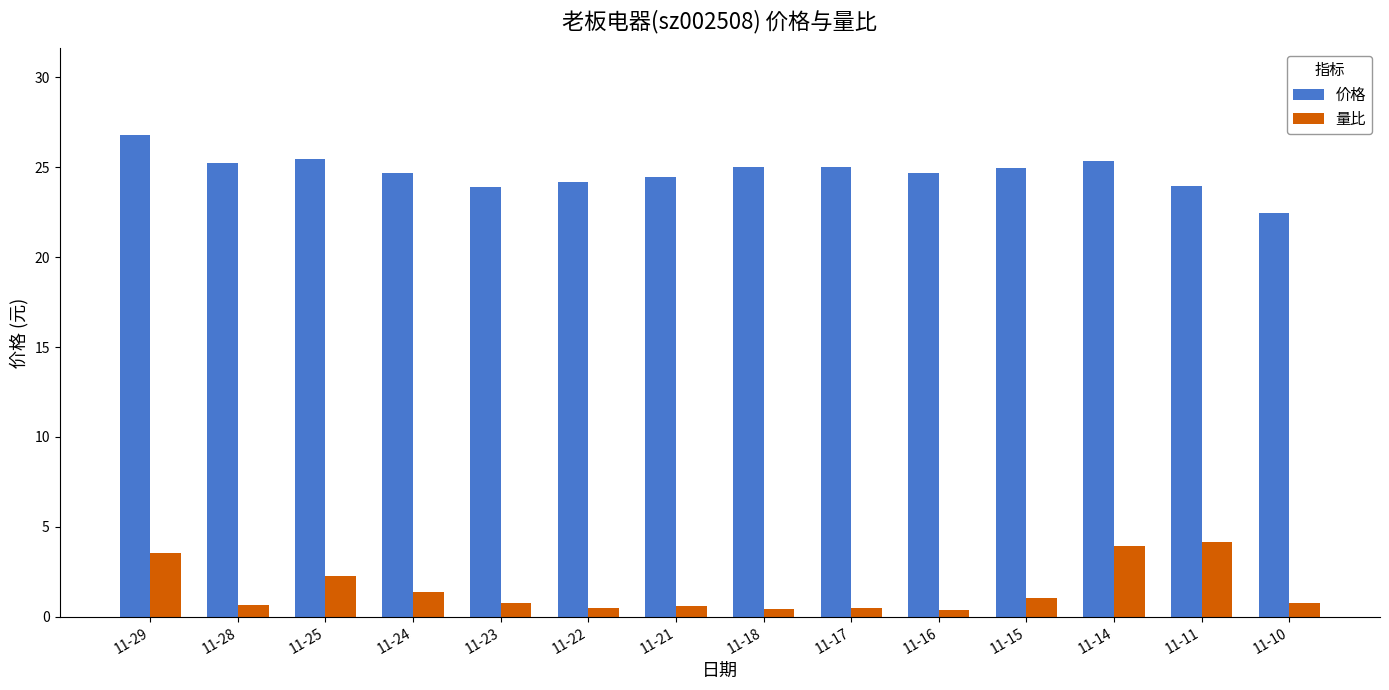

Is it true that 量比 equals 1.2 at 11-29?

False